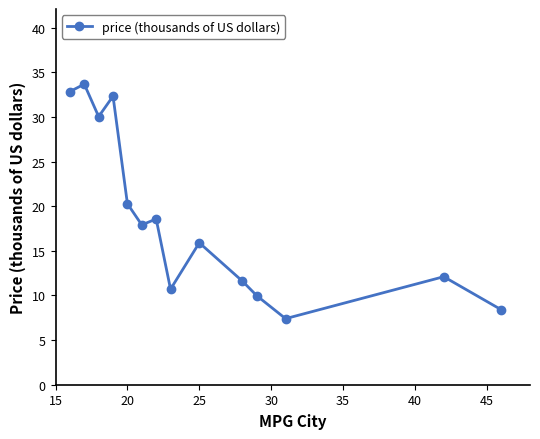

True or false: the data has more than 0 interior local peaks.

True